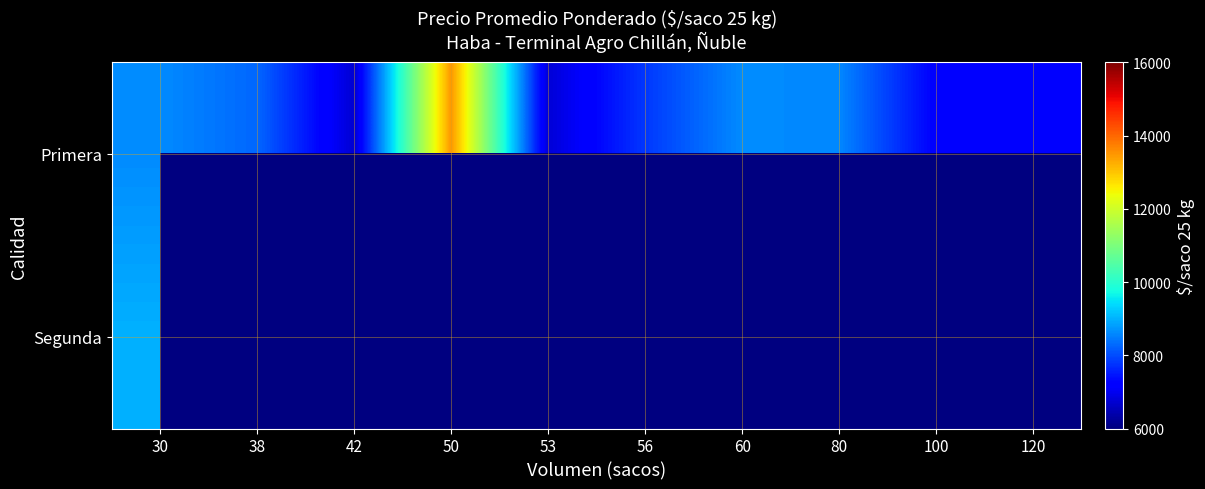

Is the value of Segunda at 50 greater than the value of Primera at 80?

No